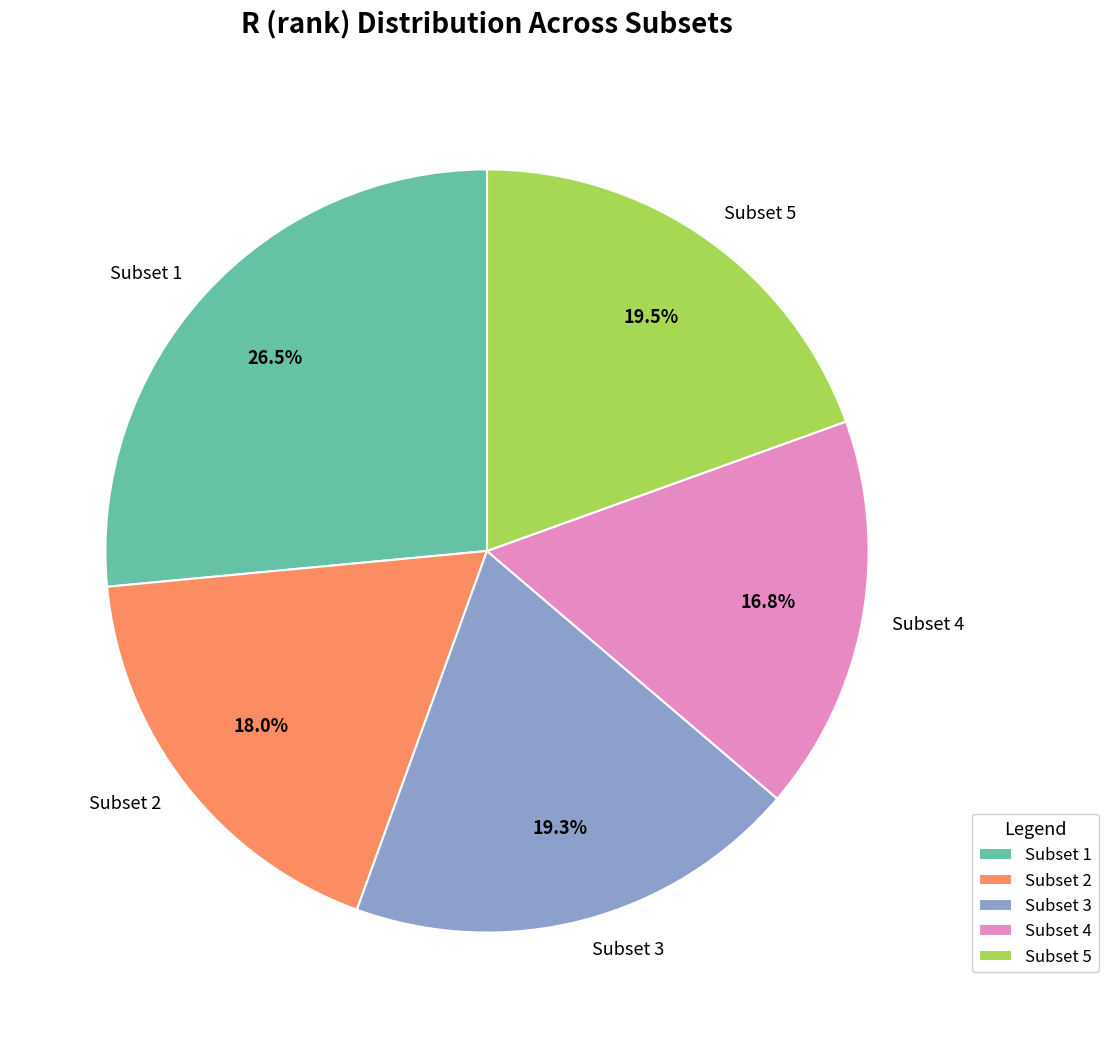

Is the sum of Subset 3 and Subset 1 greater than half?

No